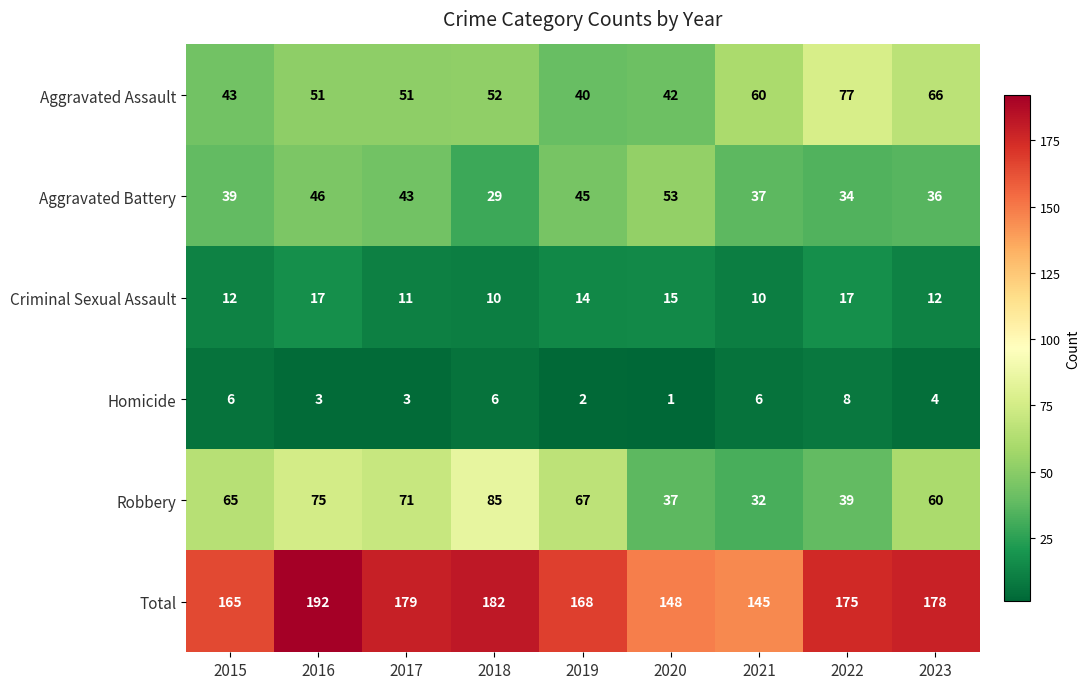

Which category has the lowest value across all series?

2020